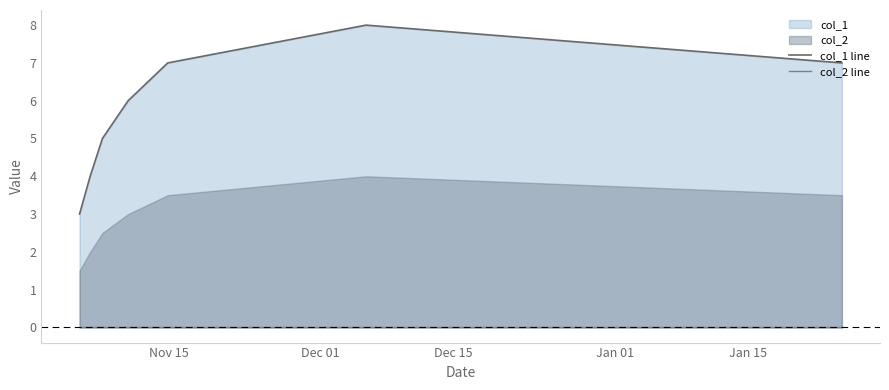

Does the chart have visible grid lines?

No